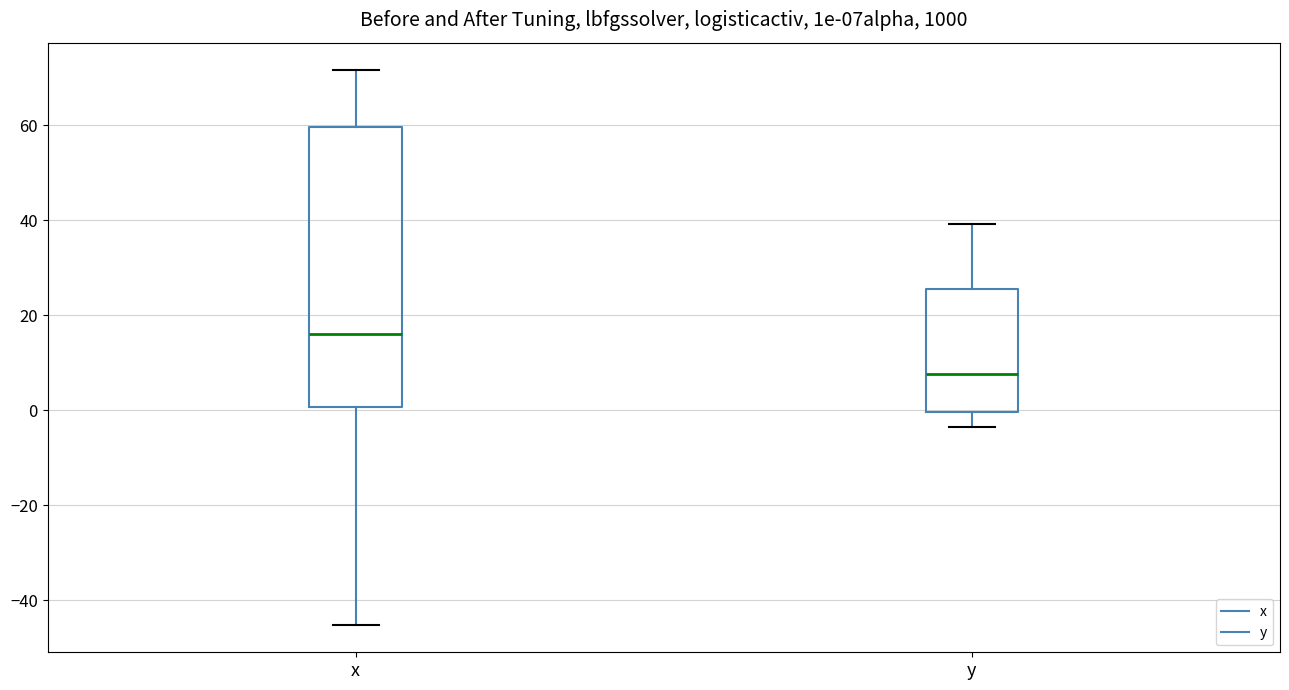

Reading left to right, read every box against the y-axis: the position of its median line, the range the box covers, and the ends of its whiskers. The values are not printed on the chart, so give them approximately, as read against the axis.

x: median 16, box 0 to 60, whiskers -46 to 72
y: median 8, box 0 to 26, whiskers -4 to 40